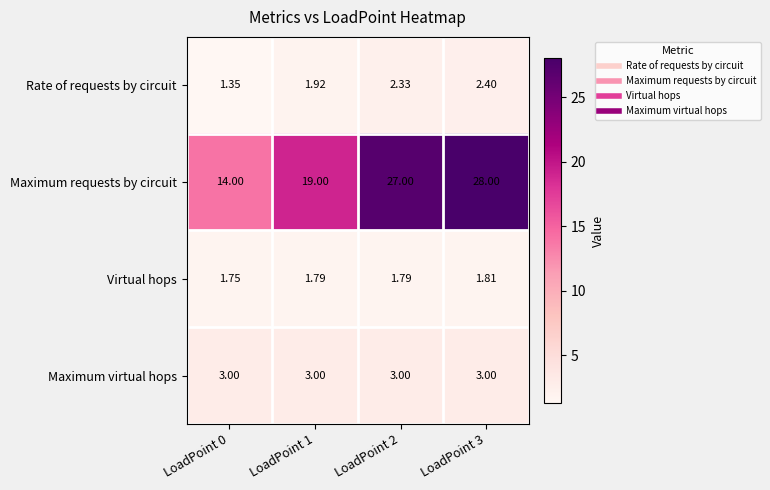

List the series in order of their peak value, highest first.

Maximum requests by circuit, Maximum virtual hops, Rate of requests by circuit, Virtual hops